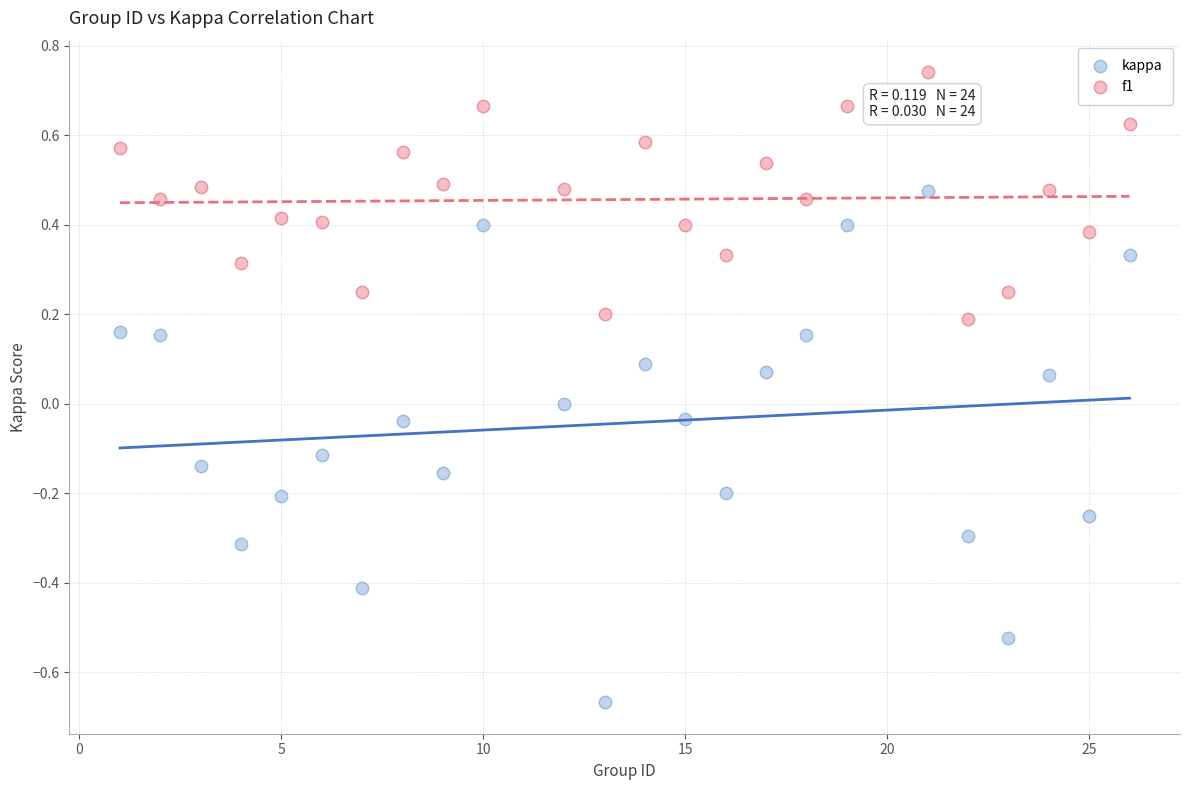

Which series reaches the maximum Y coordinate?

f1